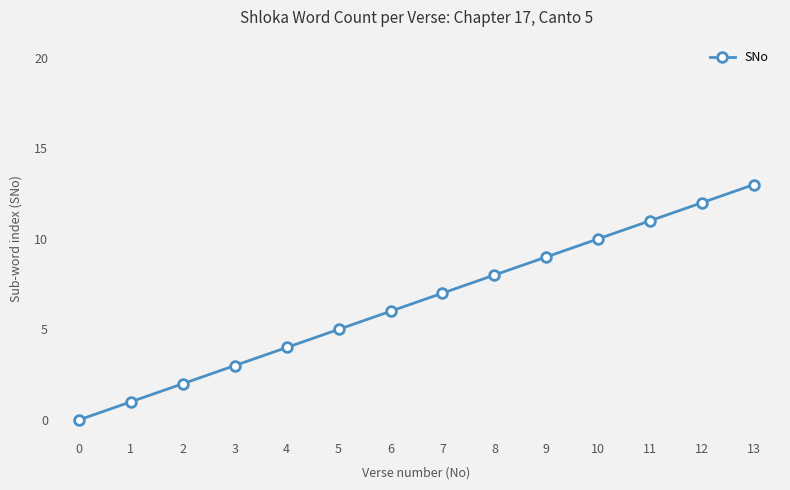

Reading right to left, what are all the values shown in this chart?

13	12	11	10	9	8	7	6	5	4	3	2	1	0